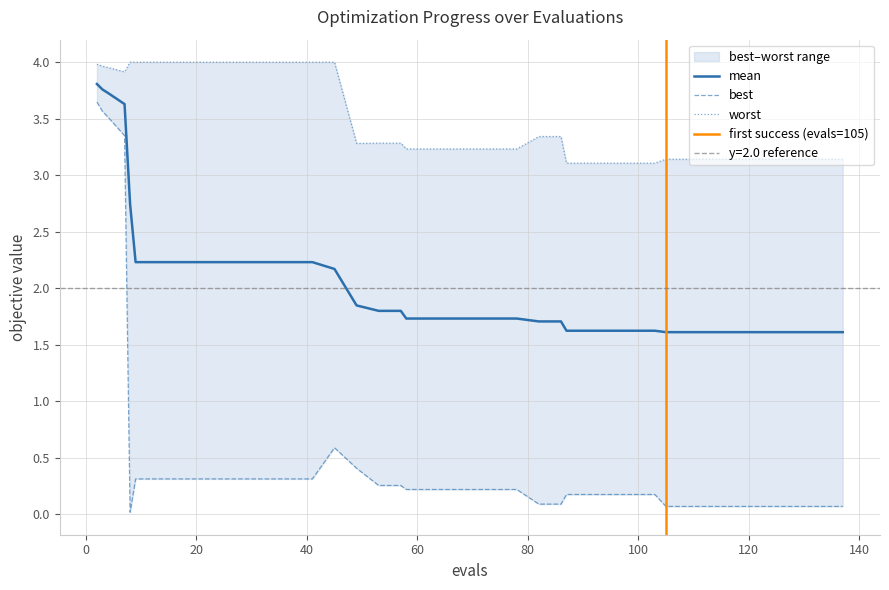

At how many categories does at least one series exceed 1?

40